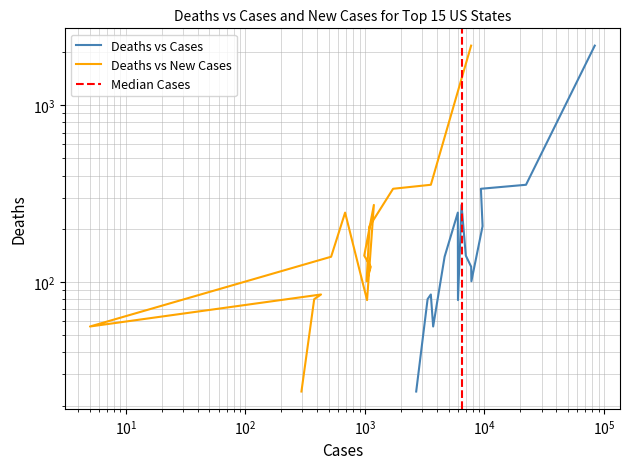

True or false: Deaths and Cases intersect in this chart.

False